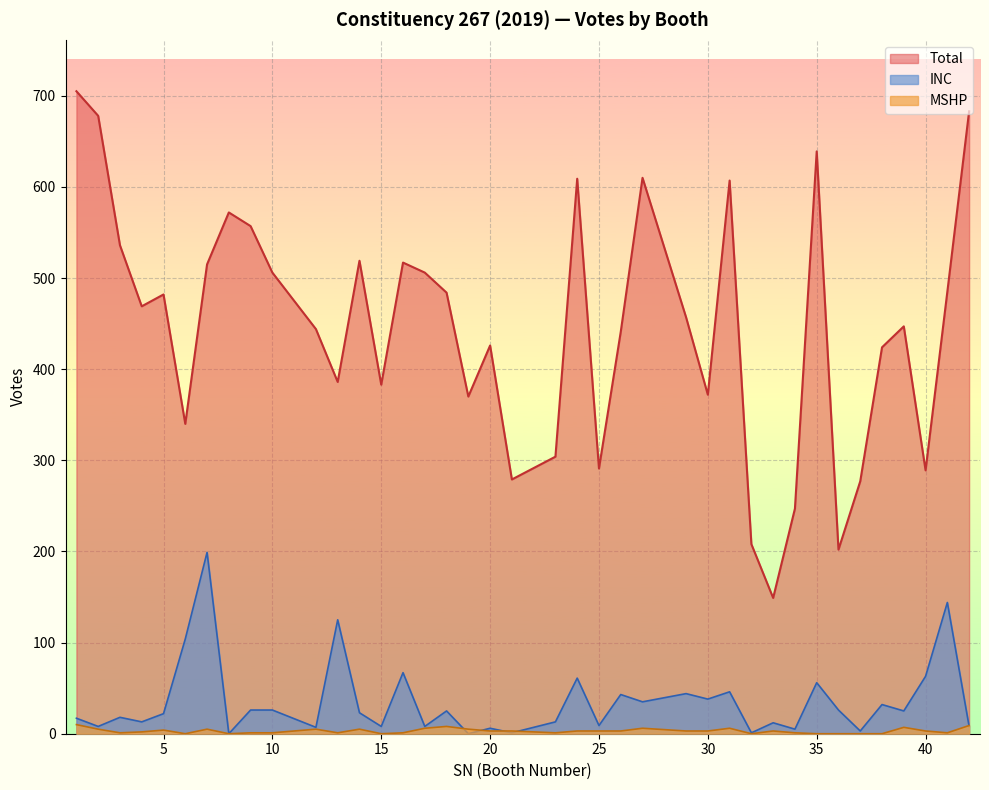

True or false: Total and INC intersect in this chart.

False